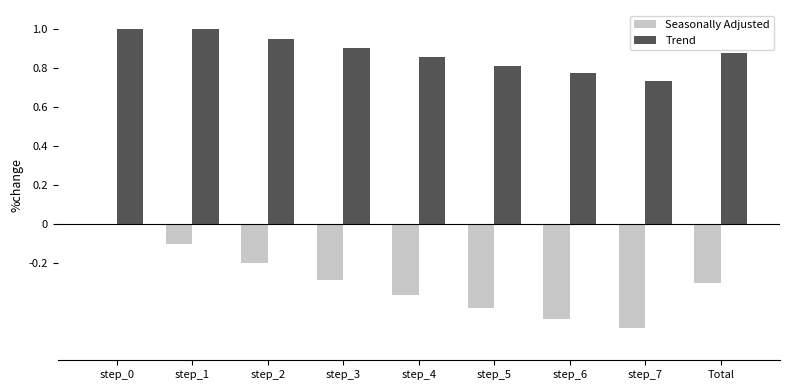

How many series are shown in this chart?

2